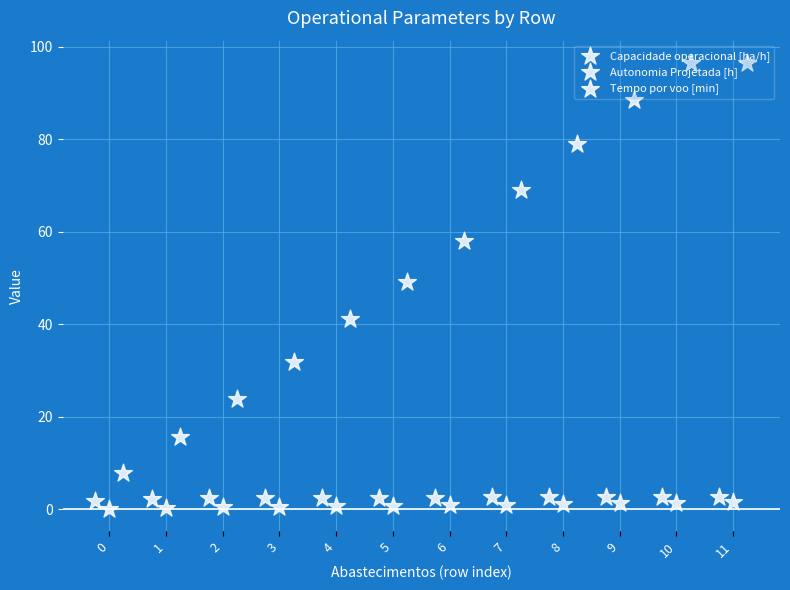

Which series reaches the minimum Y coordinate?

Autonomia Projetada [h]